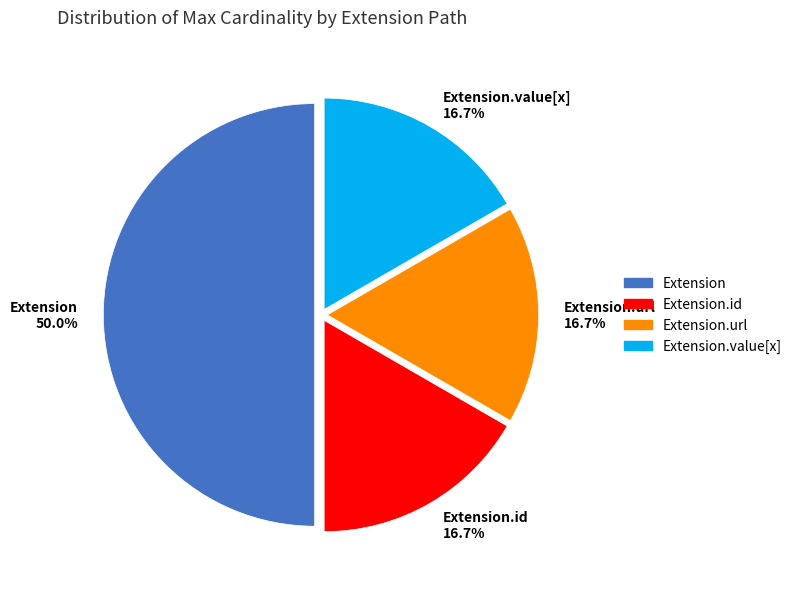

Count the number of slices in the pie.

4